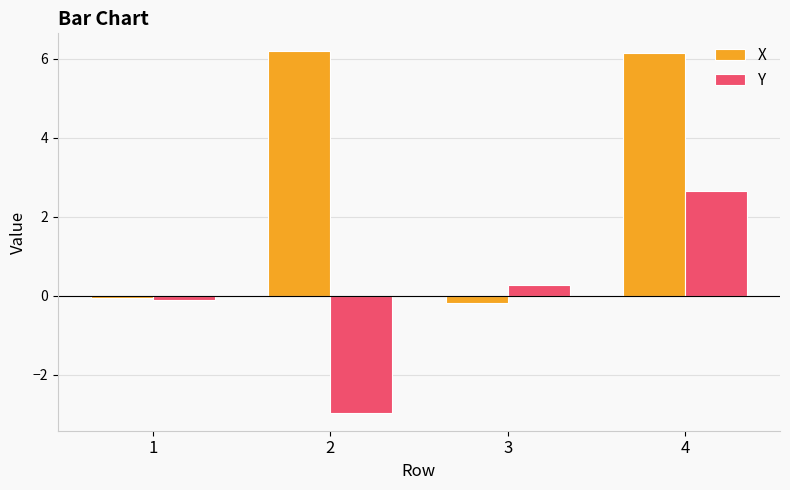

What is the smallest value displayed?

-3.0